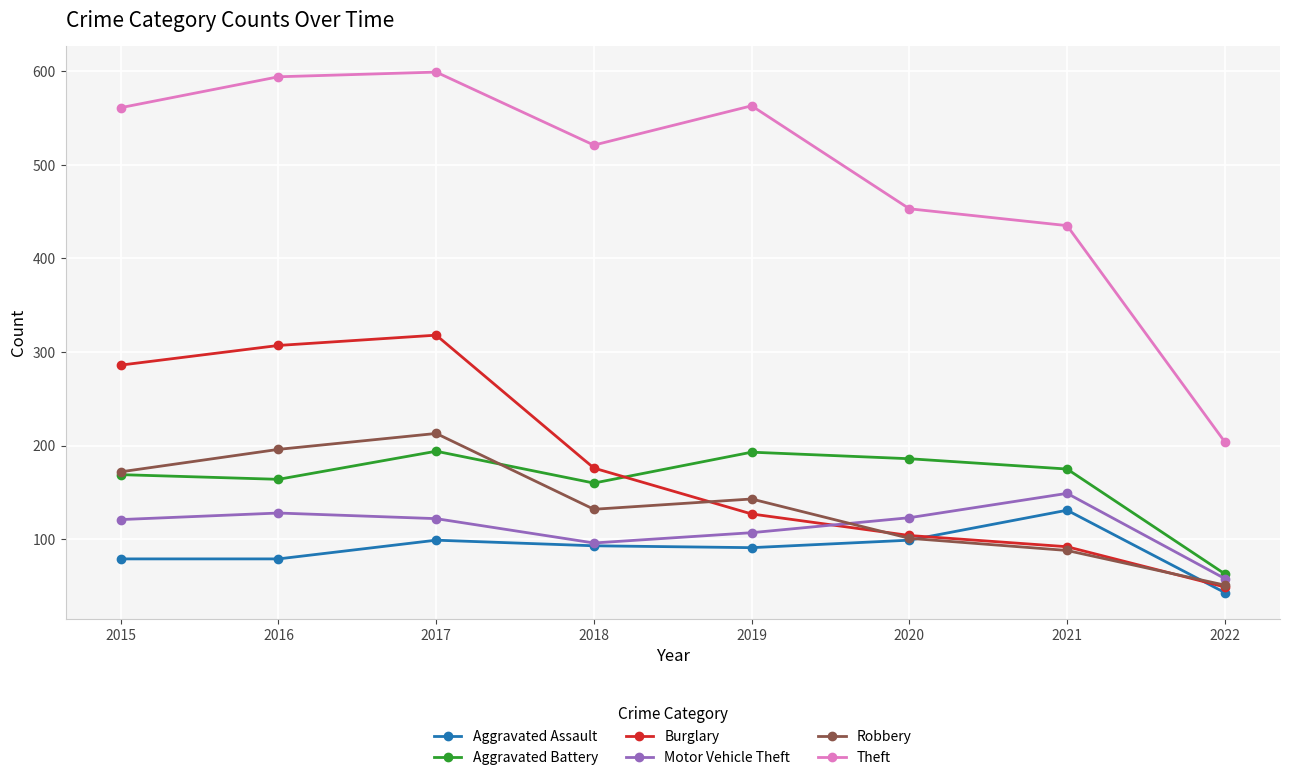

Does the chart display data point markers on the line(s)?

Yes